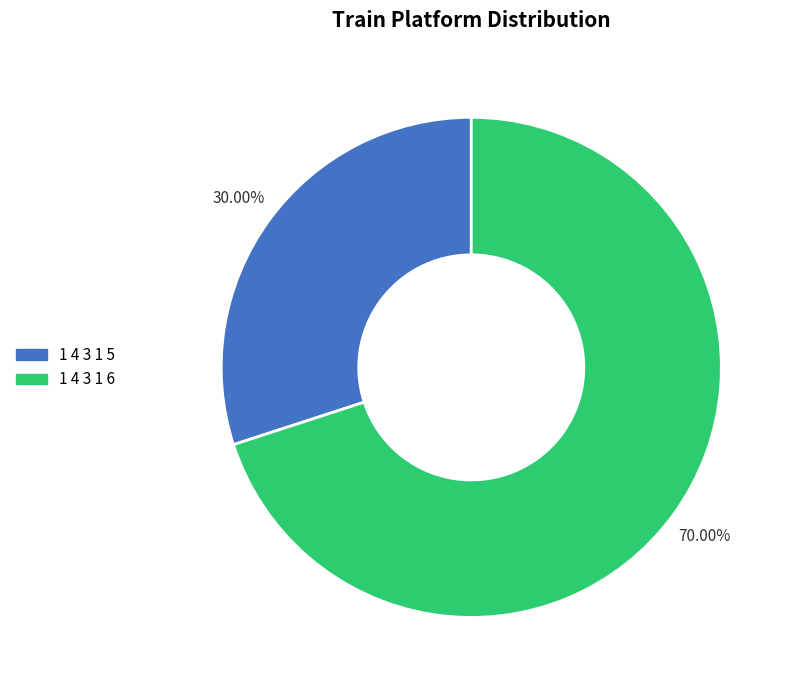

To the nearest percent, what is the difference between the largest and smallest slice percentages?

40%